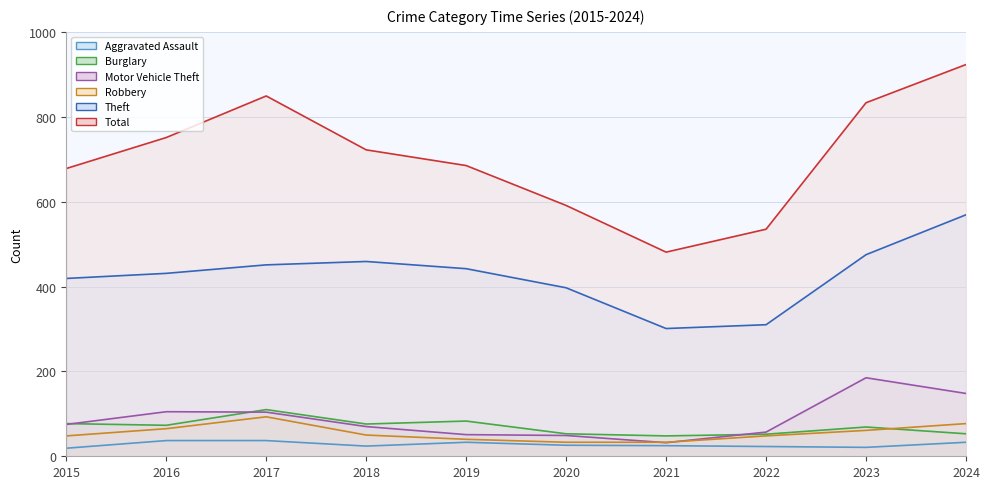

Which label corresponds to the smallest value in the chart?

2015